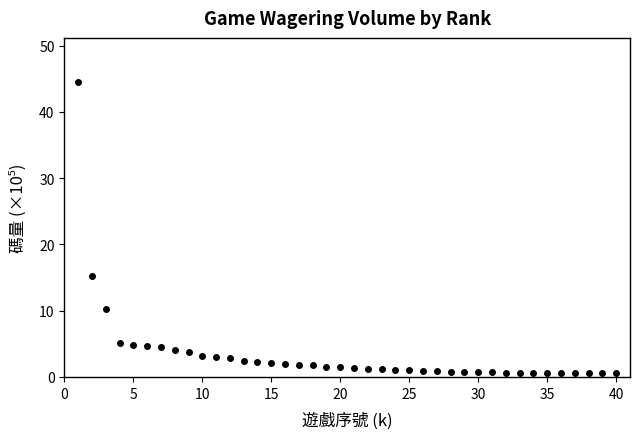

What is the difference between the maximum and second lowest values?

44.0